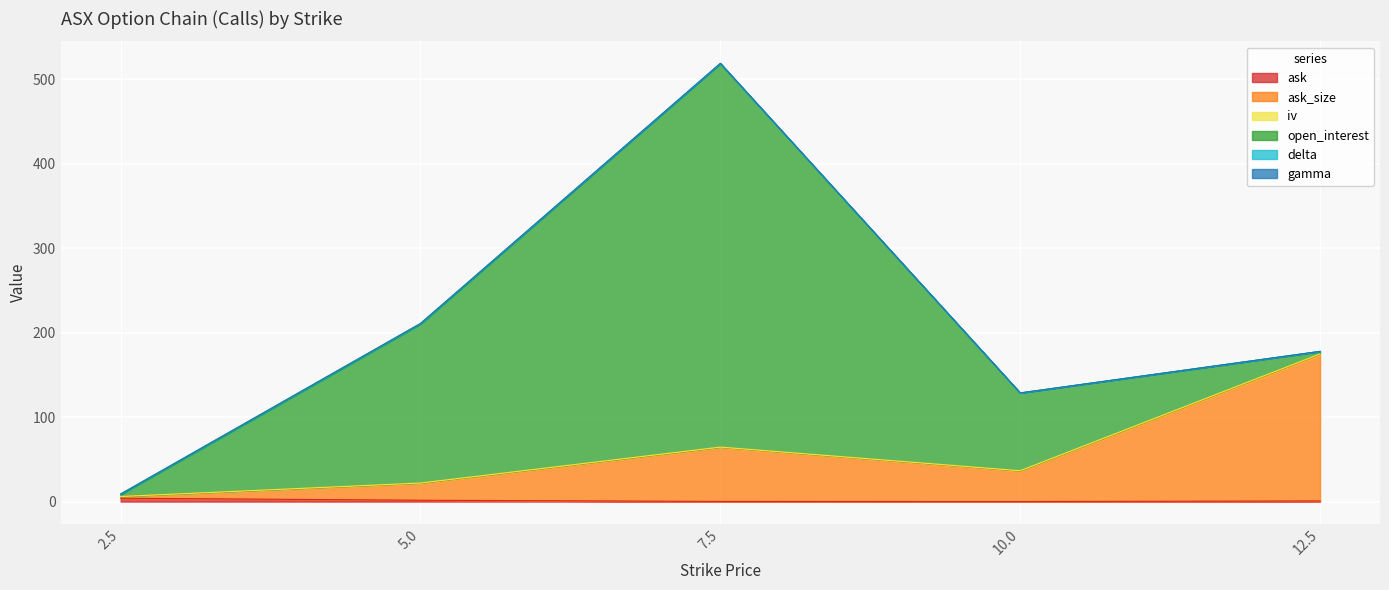

How many interior local peaks does the iv series have?

1